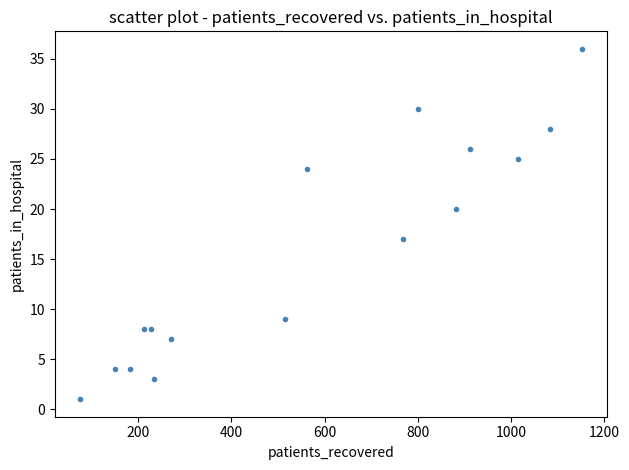

What is the range of Y values (max minus min)?

35